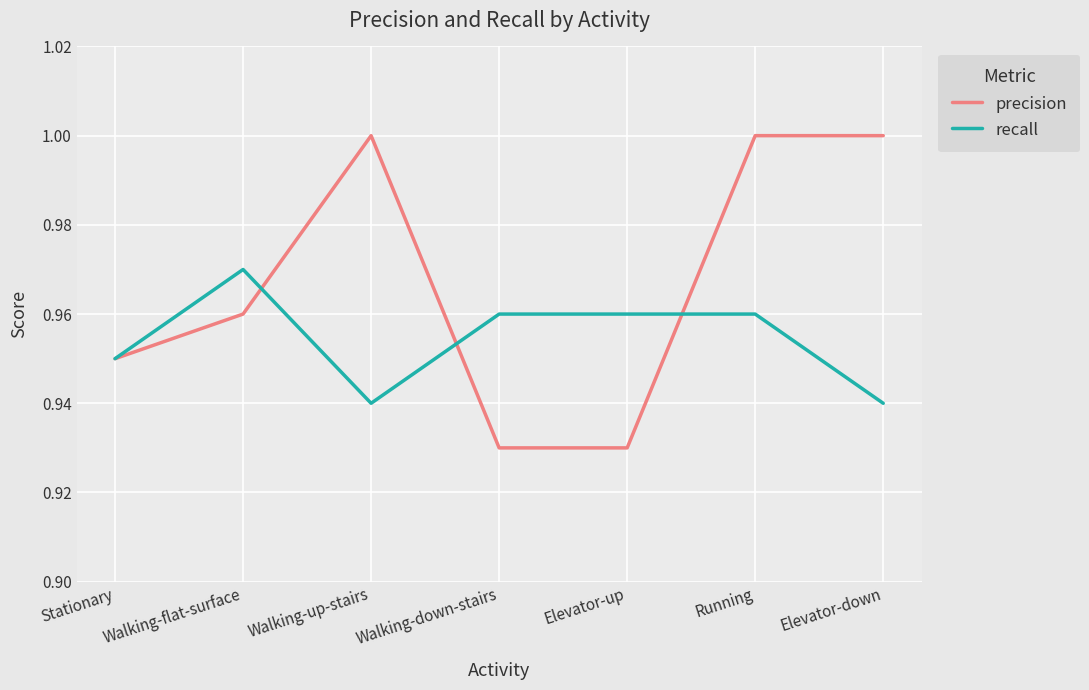

How many series are shown in this chart?

2